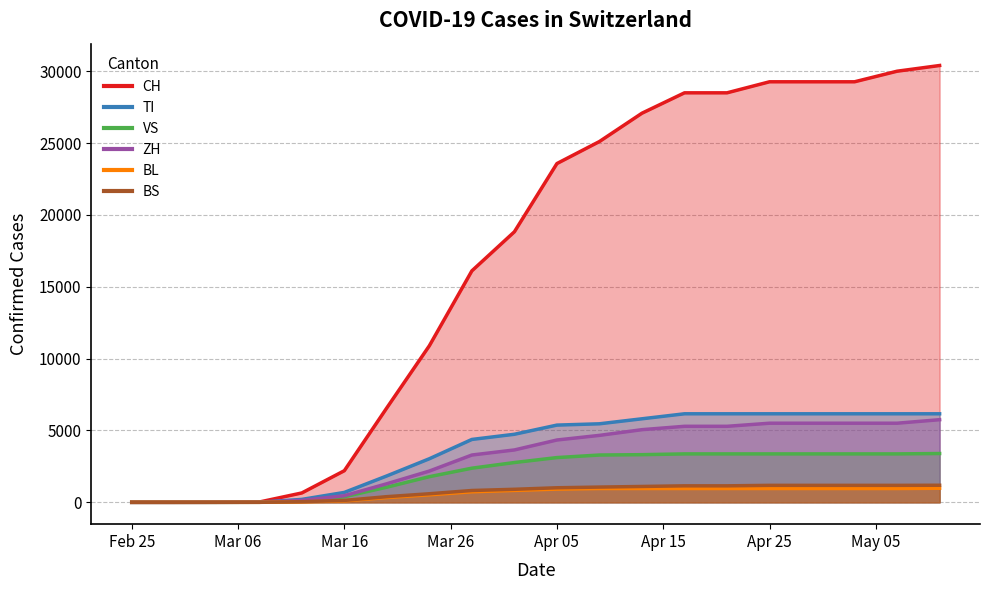

Does the chart display data point markers on the line(s)?

No